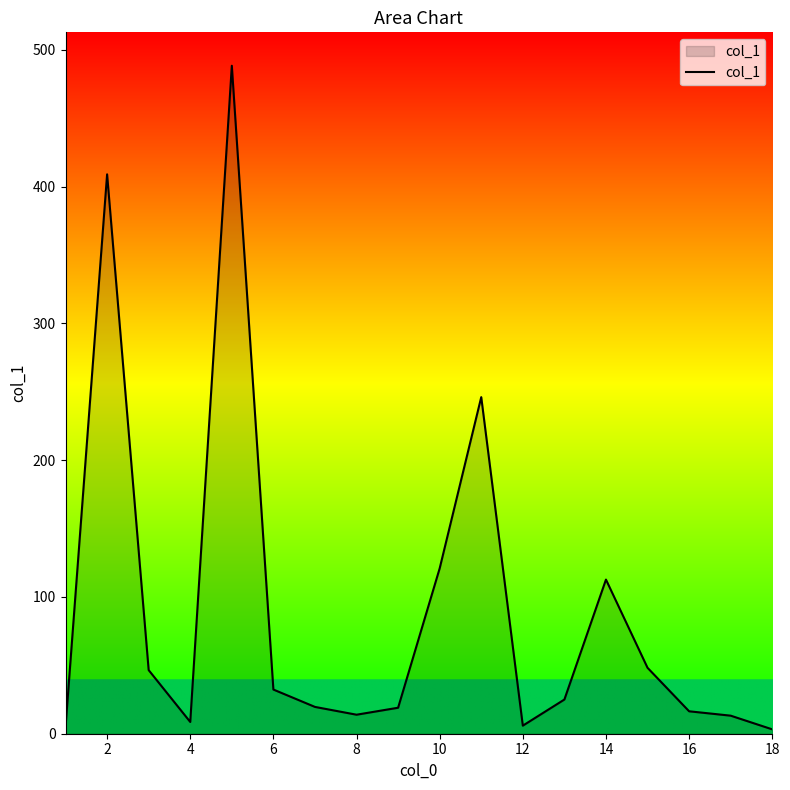

What is the greatest value displayed?

488.4